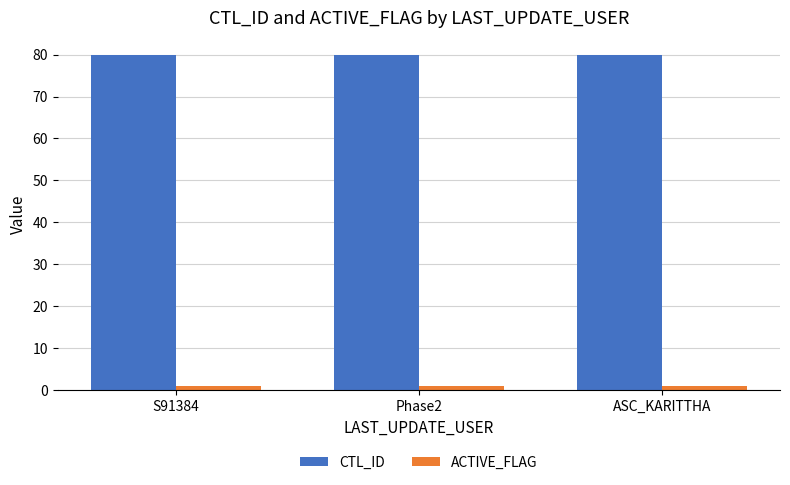

What is the smallest value displayed?

1